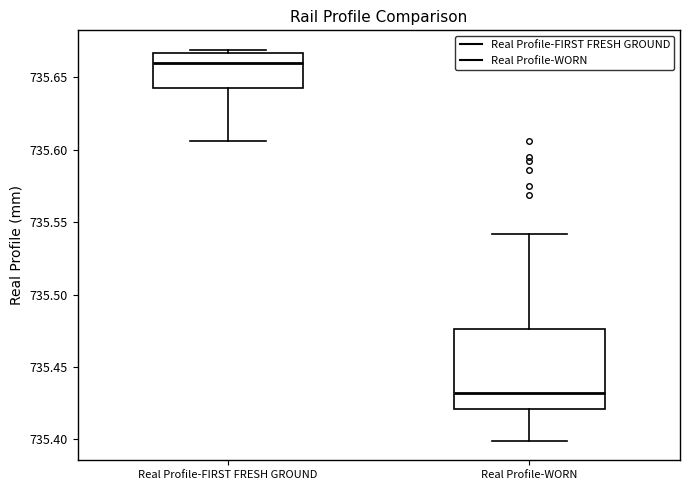

Which box is the tallest, from its lower edge to its upper edge?

Real Profile-WORN